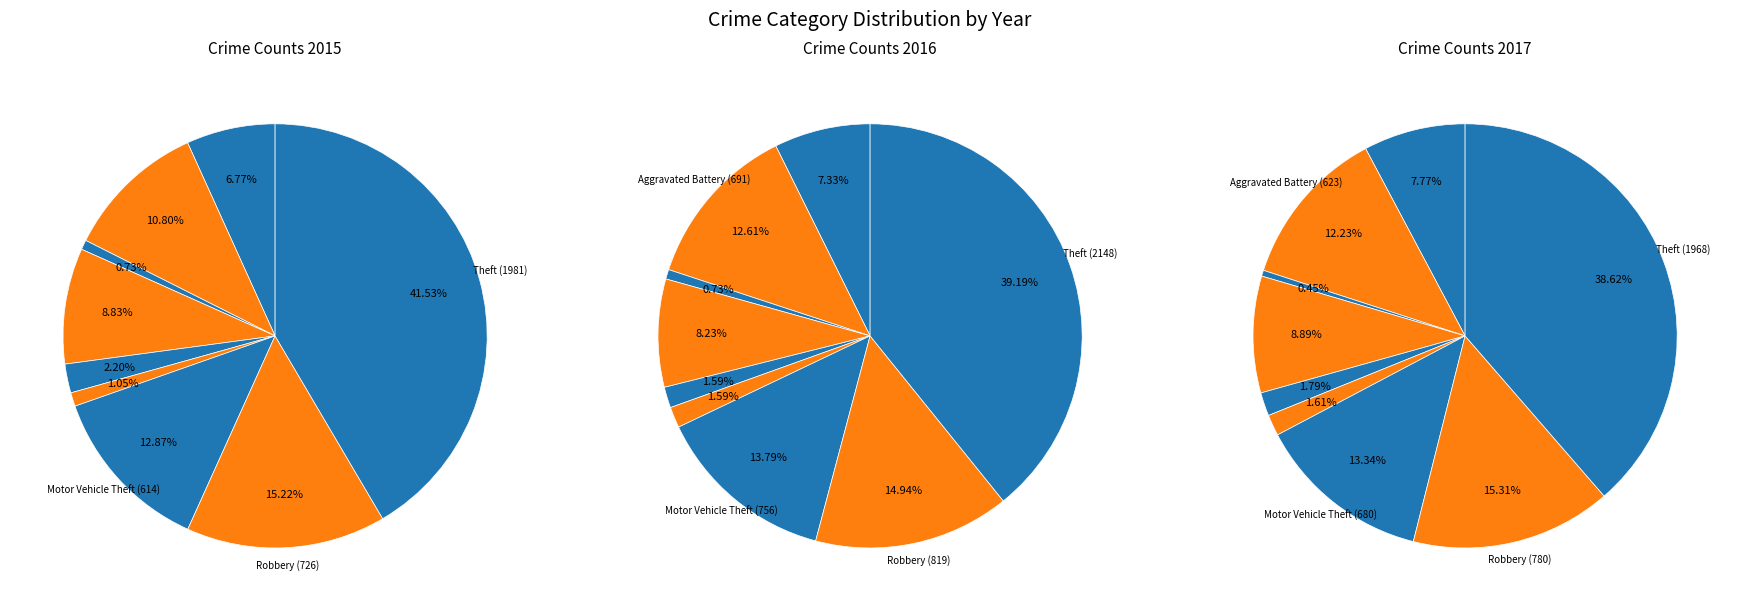

Is Arson (40) the majority of the pie?

No